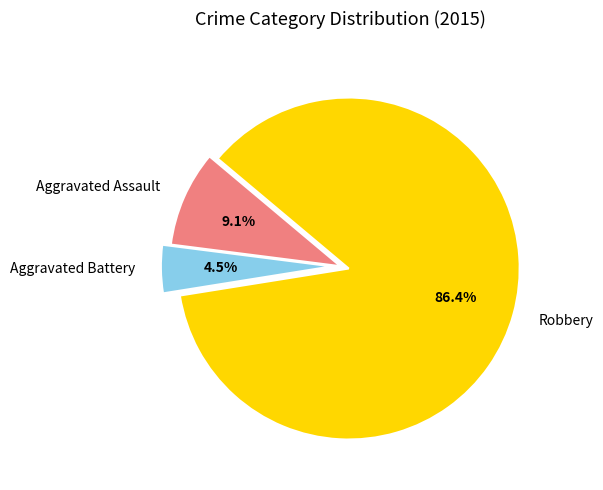

Combined, do Aggravated Assault and Robbery account for over 50%?

Yes